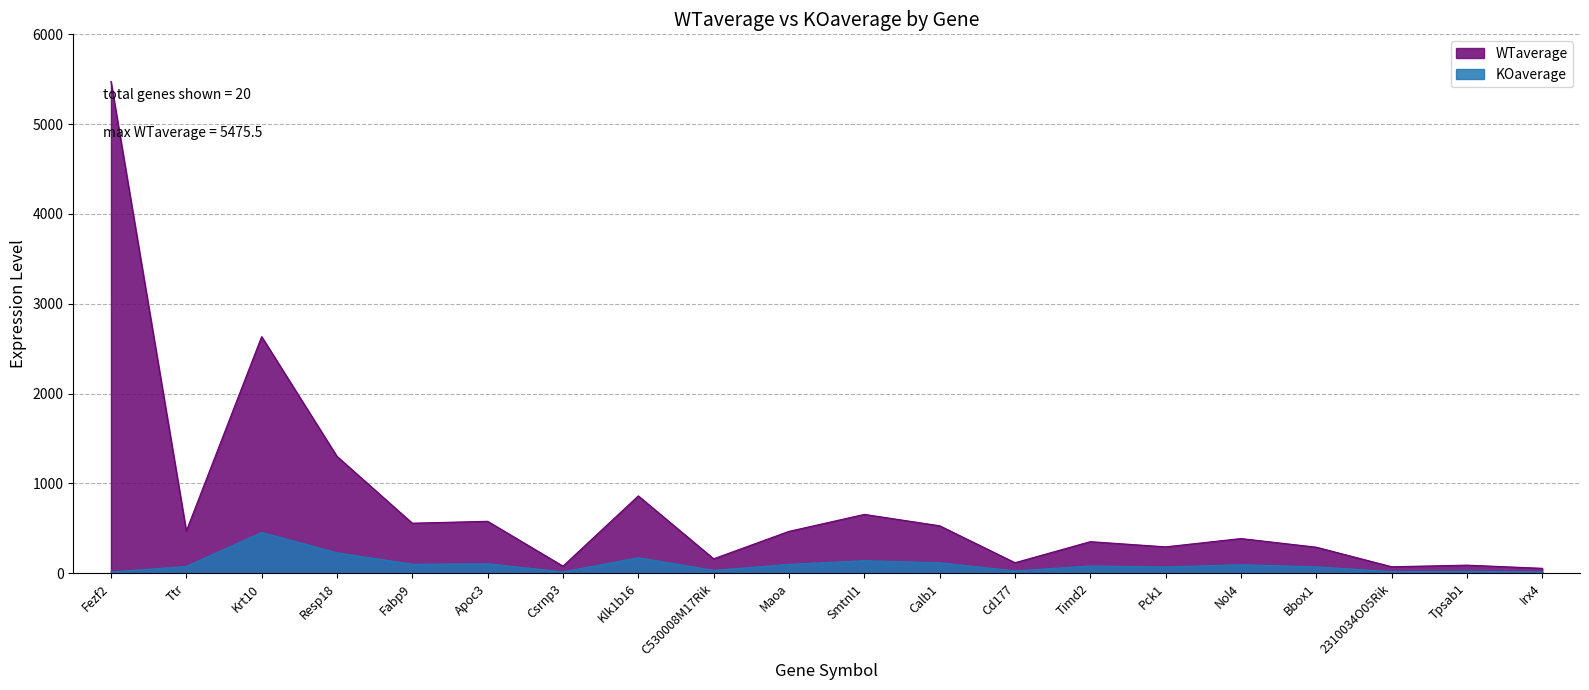

True or false: WTaverage and KOaverage intersect in this chart.

False